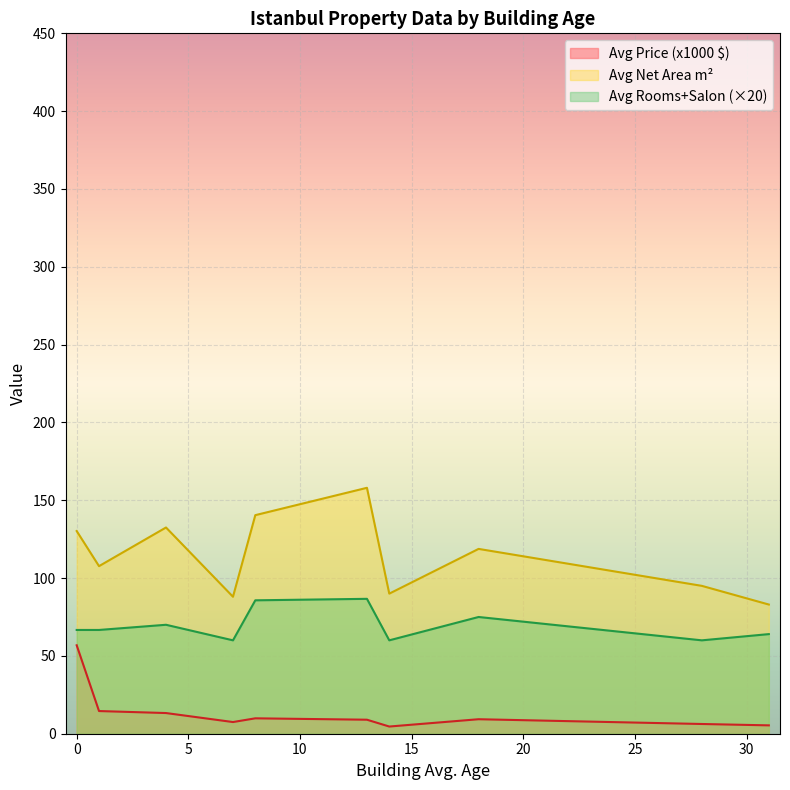

True or false: Avg Price (x1000) has a value of 1.4 at 0.

False